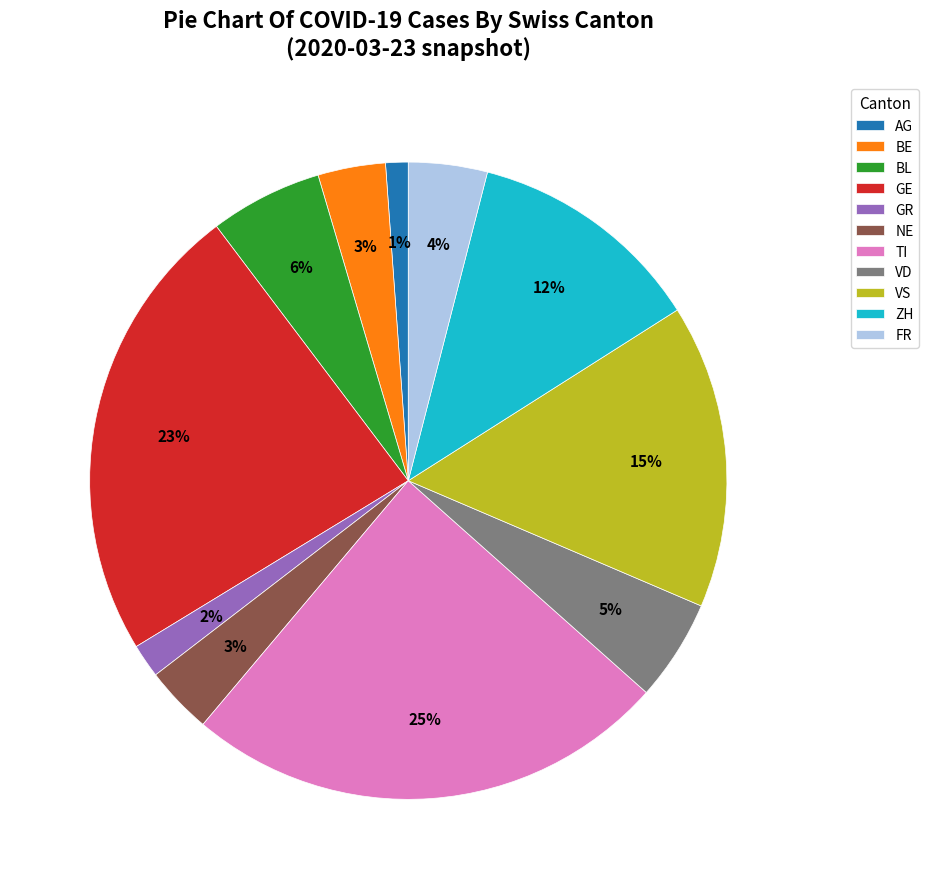

Is the sum of FR and VD greater than half?

No